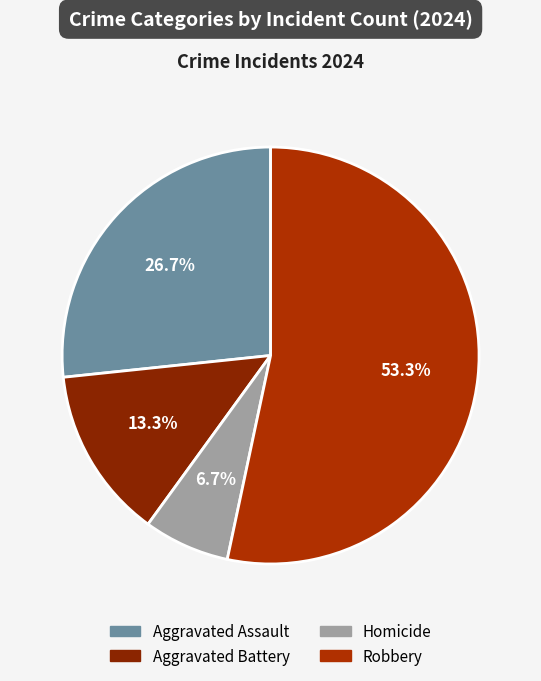

What is the ratio of the value at Homicide to the value at Aggravated Assault?

0.2